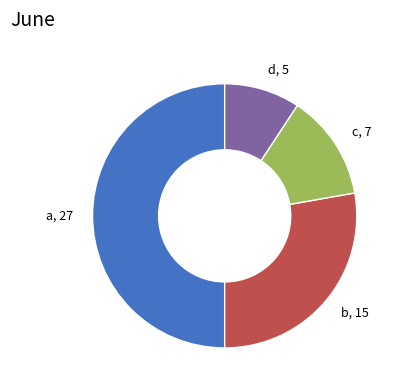

True or false: d accounts for 1% of the total.

False